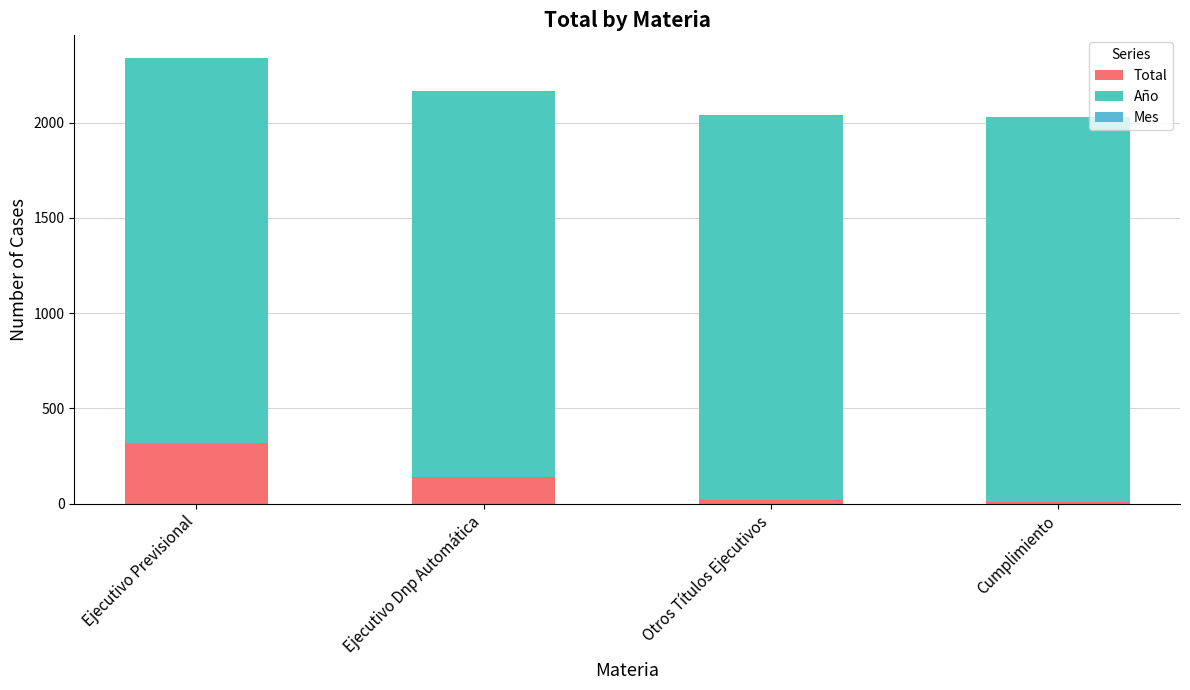

What is the sum of the Total values at Otros Títulos Ejecutivos and Cumplimiento?

26